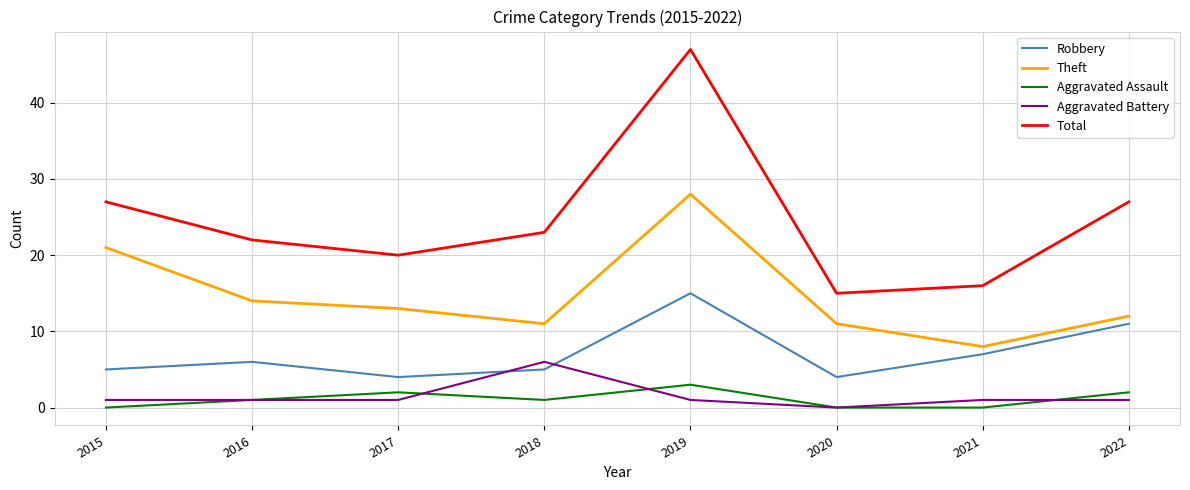

How many lines are shown in the chart?

5